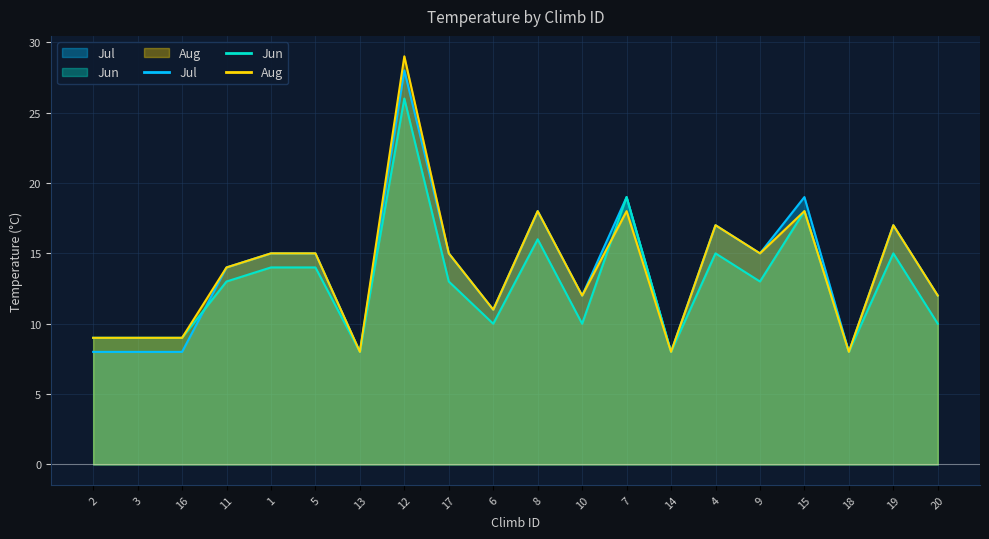

The Jul series shows 5 at 4. True or false?

False